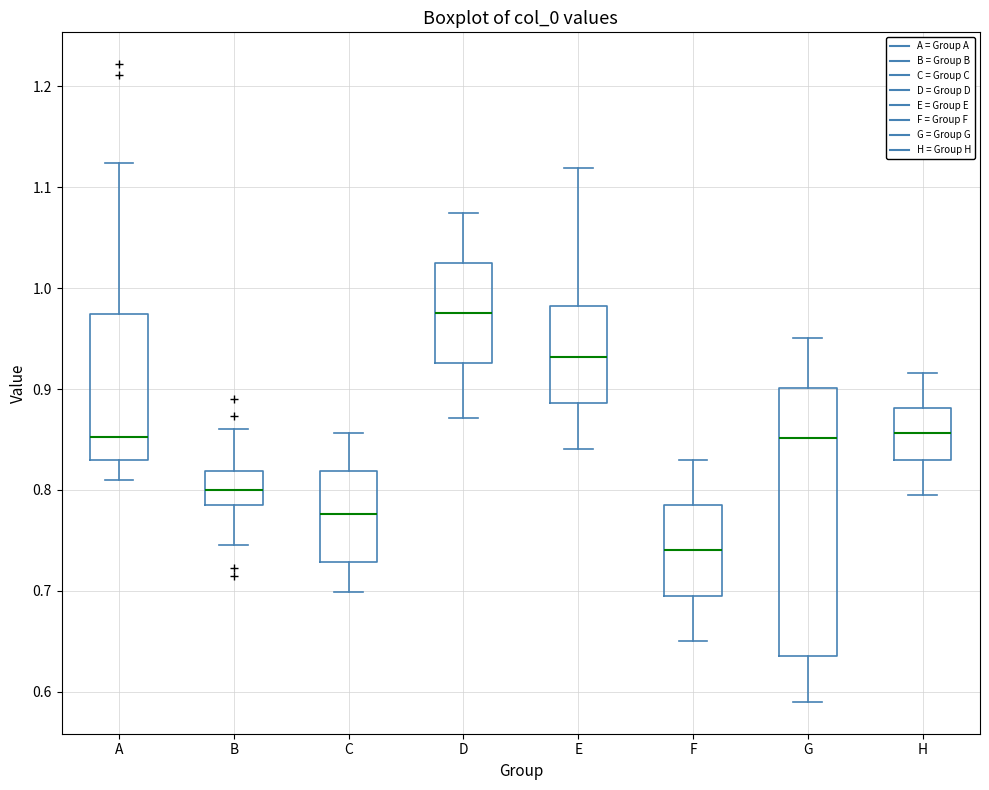

Reading left to right, read every box against the y-axis: the position of its median line, the range the box covers, and the ends of its whiskers. The values are not printed on the chart, so give them approximately, as read against the axis.

A: median 0.85, box 0.83 to 0.97, whiskers 0.81 to 1.12
B: median 0.80, box 0.79 to 0.82, whiskers 0.75 to 0.86
C: median 0.78, box 0.73 to 0.82, whiskers 0.70 to 0.86
D: median 0.98, box 0.93 to 1.02, whiskers 0.87 to 1.07
E: median 0.93, box 0.89 to 0.98, whiskers 0.84 to 1.12
F: median 0.74, box 0.70 to 0.79, whiskers 0.65 to 0.83
G: median 0.85, box 0.64 to 0.90, whiskers 0.59 to 0.95
H: median 0.86, box 0.83 to 0.88, whiskers 0.79 to 0.92